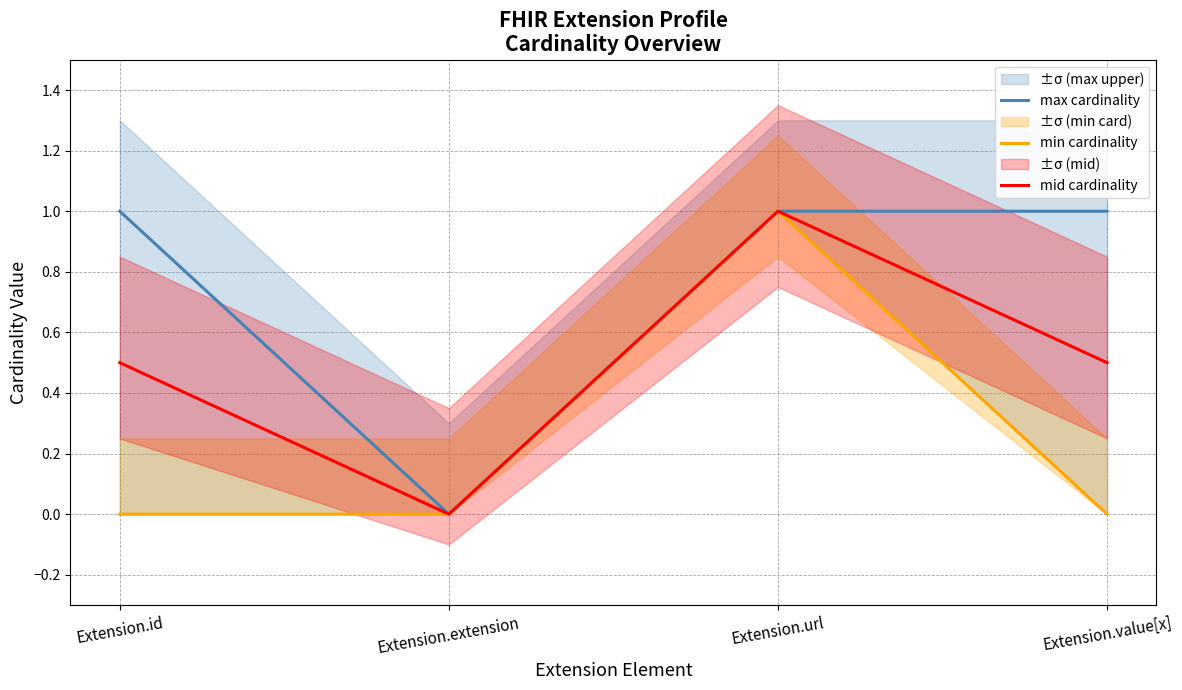

What is the difference between the maximum and minimum values in the mid cardinality series?

1.0